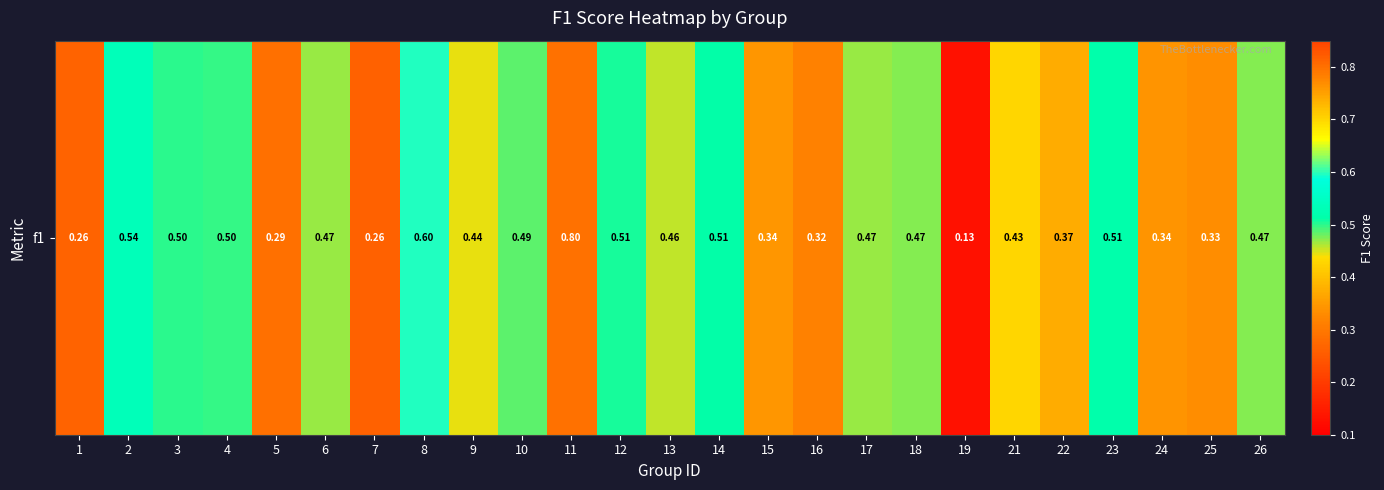

Is it true that the value at 16 is 0.1?

False